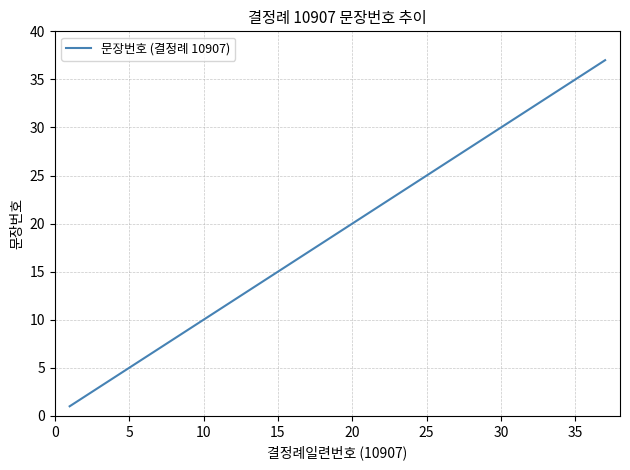

What is the difference between the maximum and minimum values?

36